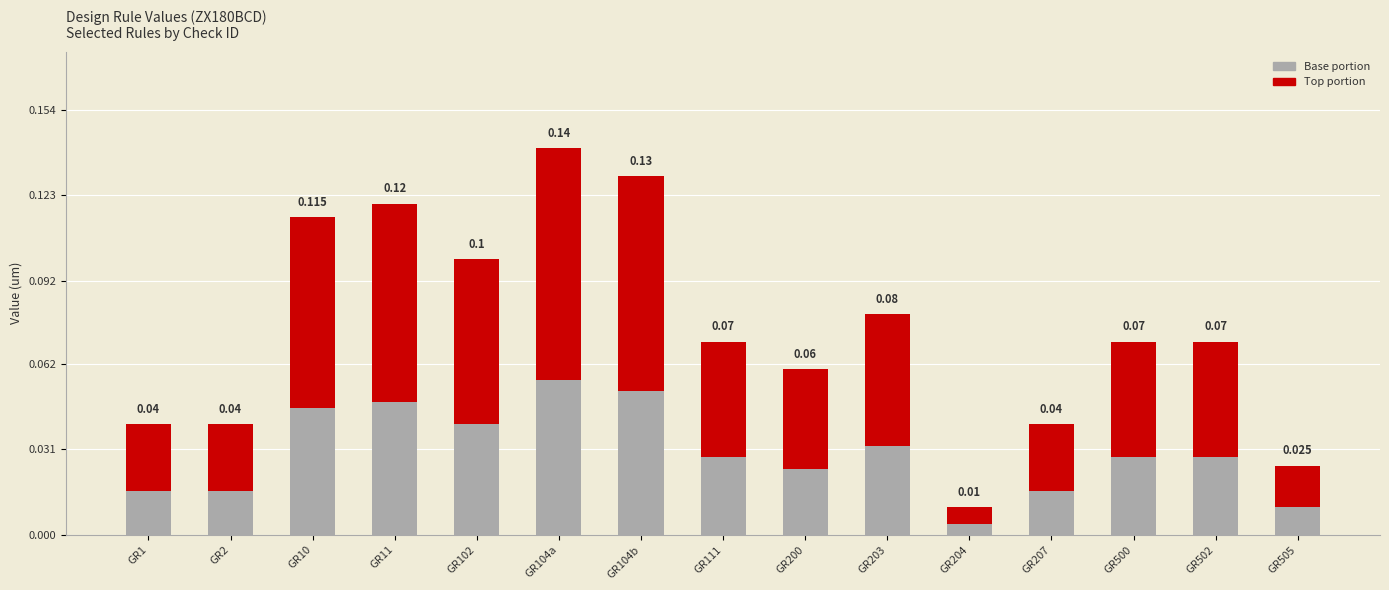

What are all the series names shown in the legend?

Base portion, Top portion